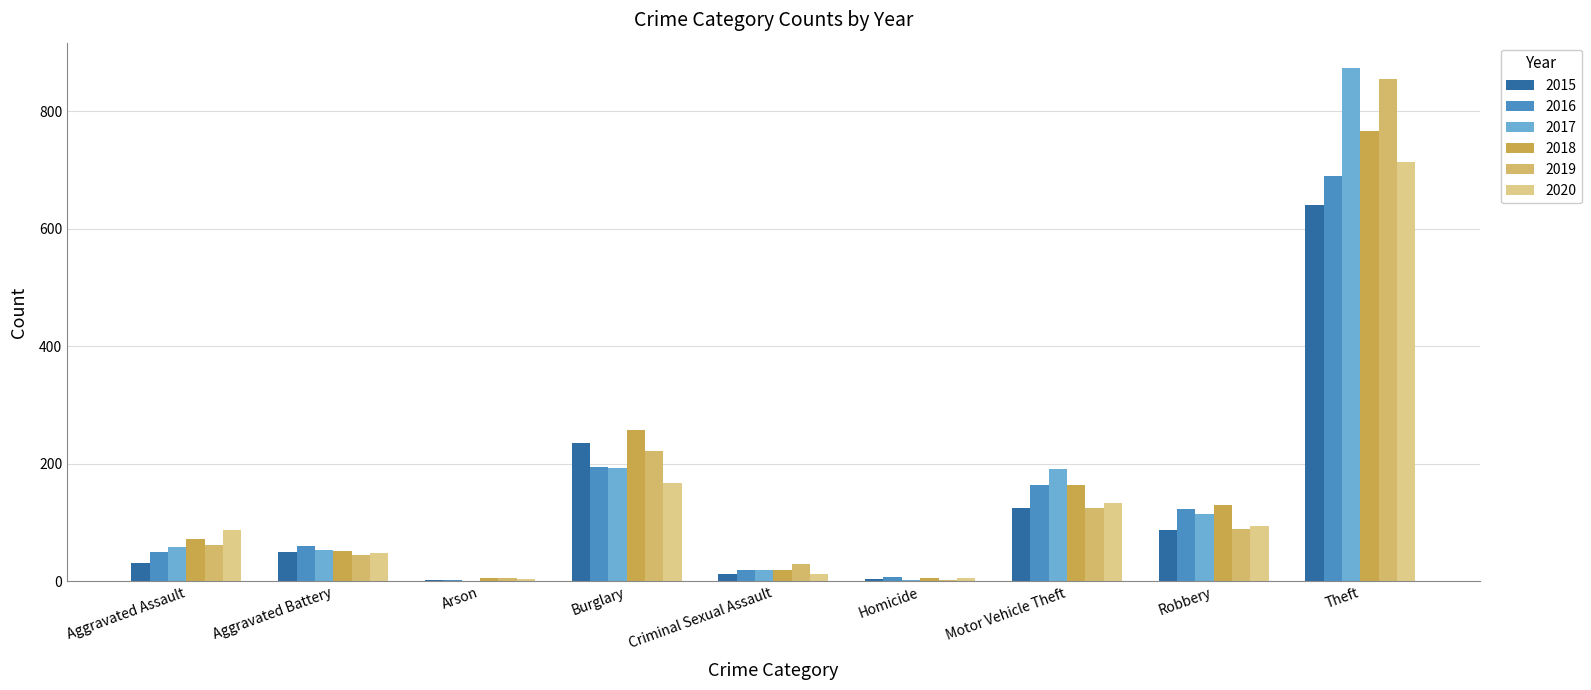

What is the sum of all 2019 values?

1433